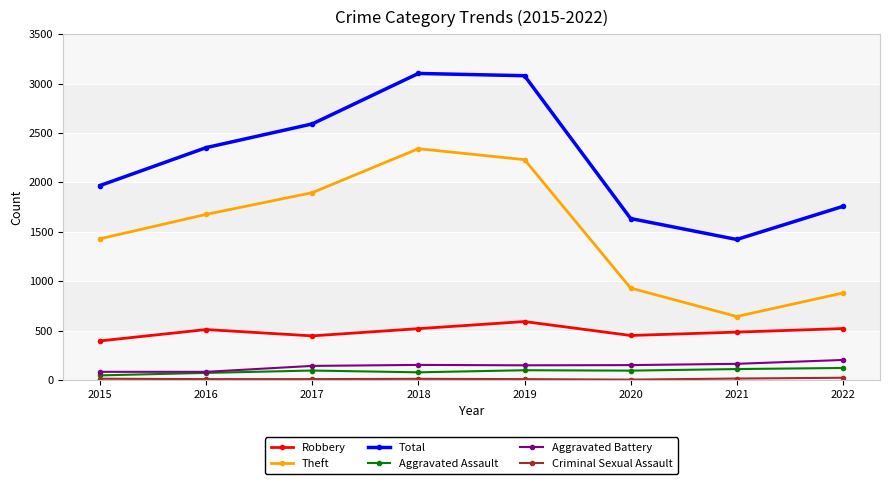

At which category does Robbery reach its first local valley?

2017